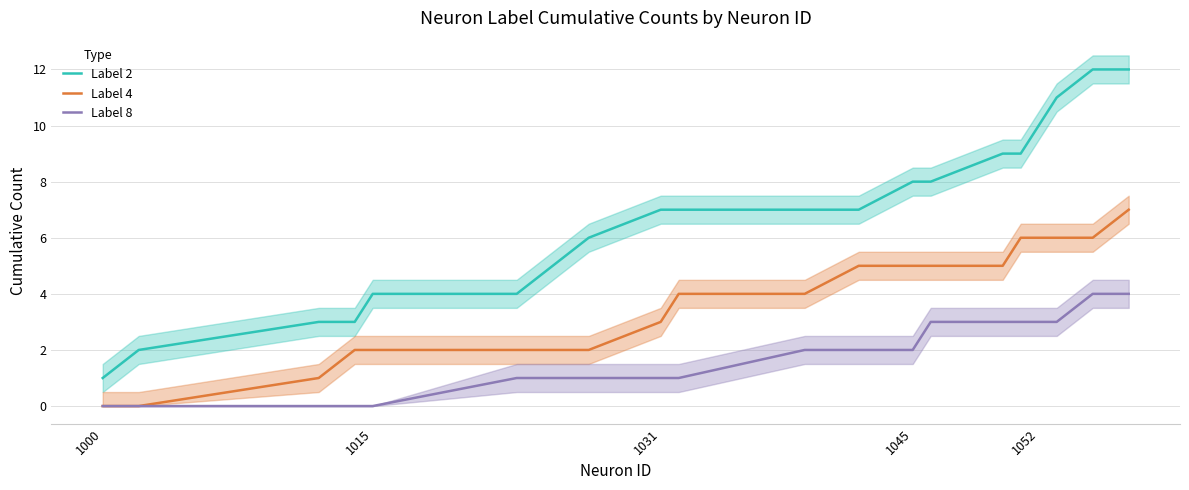

True or false: Label 4 and Label 2 cross at least once.

False